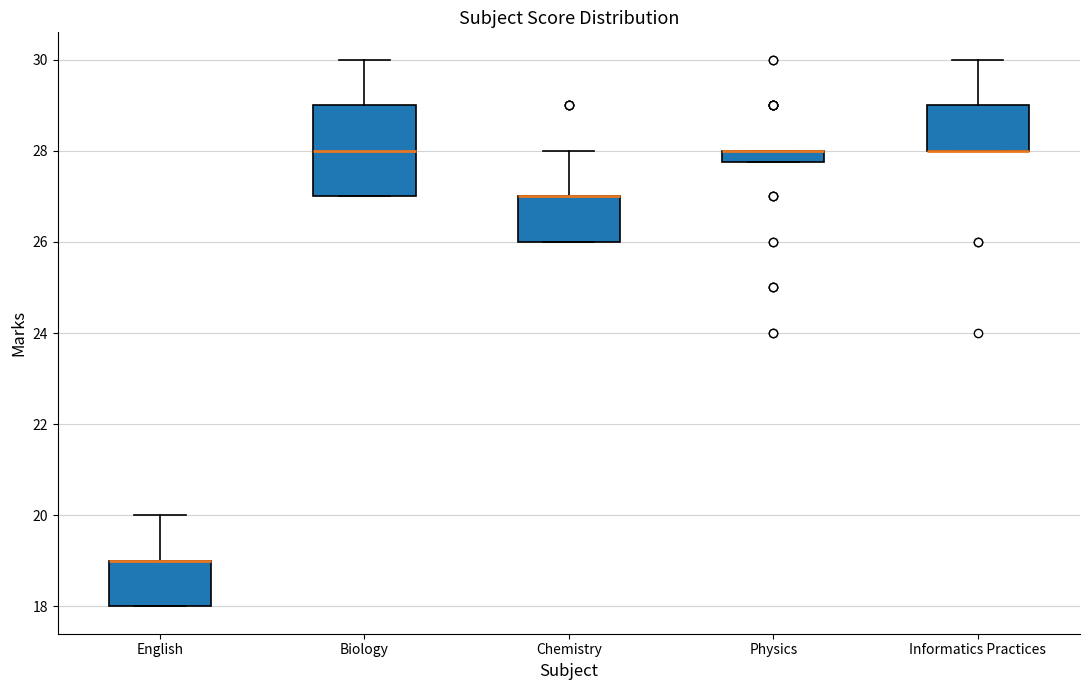

Where is the upper edge of the box for Informatics Practices on the y-axis? The values are not printed on the chart, so give them approximately, as read against the axis.

29.0